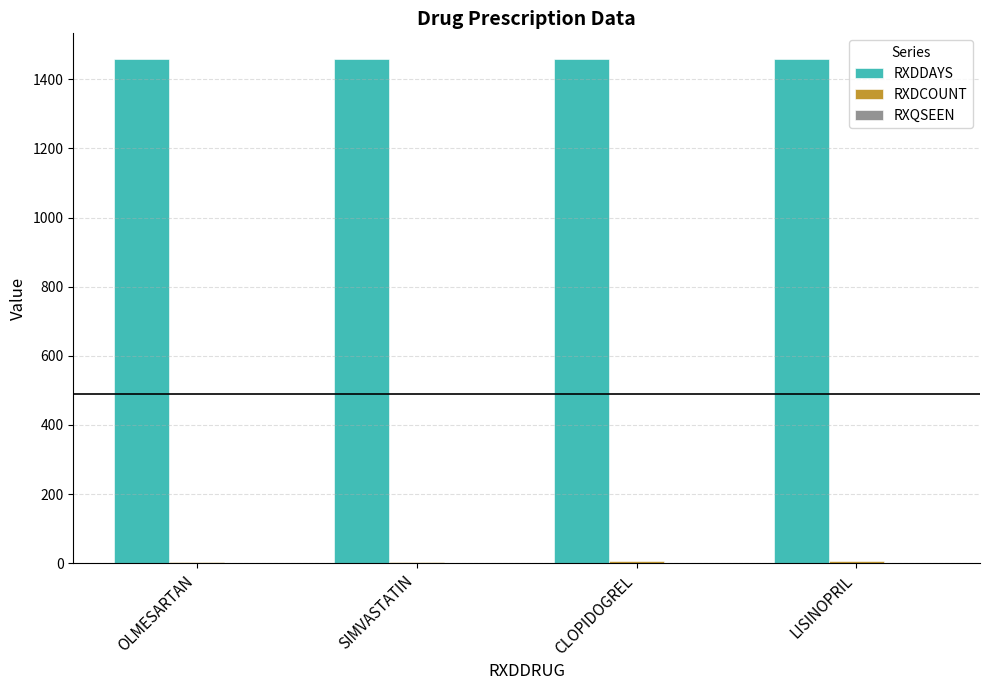

What is the maximum value shown in the chart?

1460